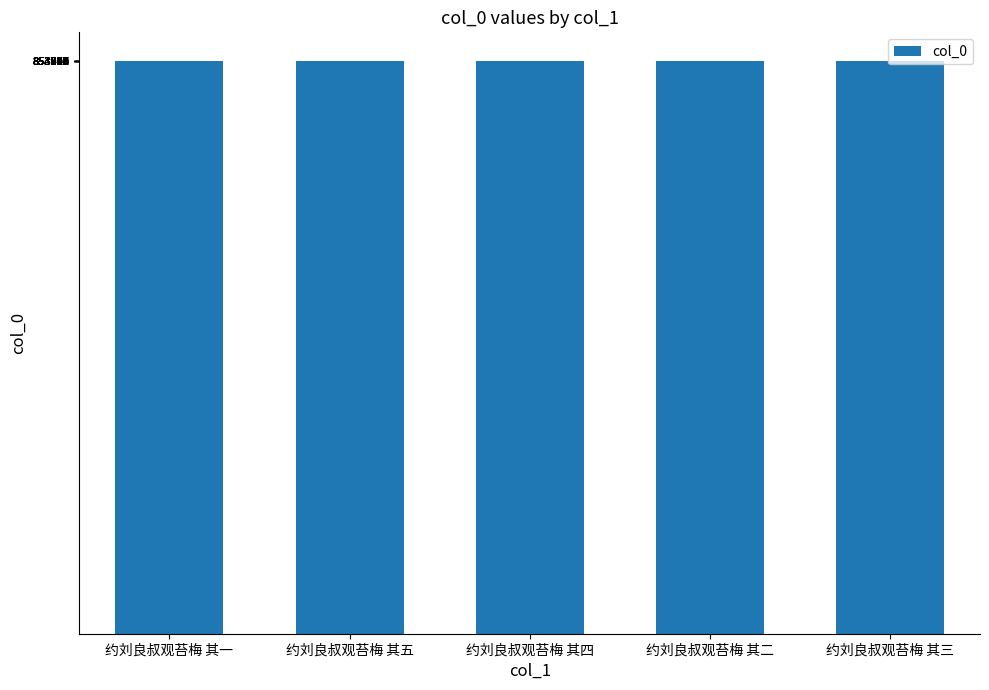

What is the average value?

853677